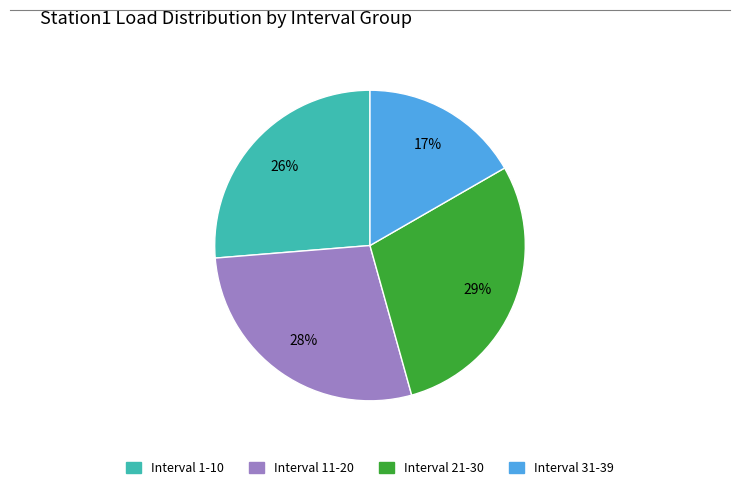

Is Interval 21-30 the majority of the pie?

No